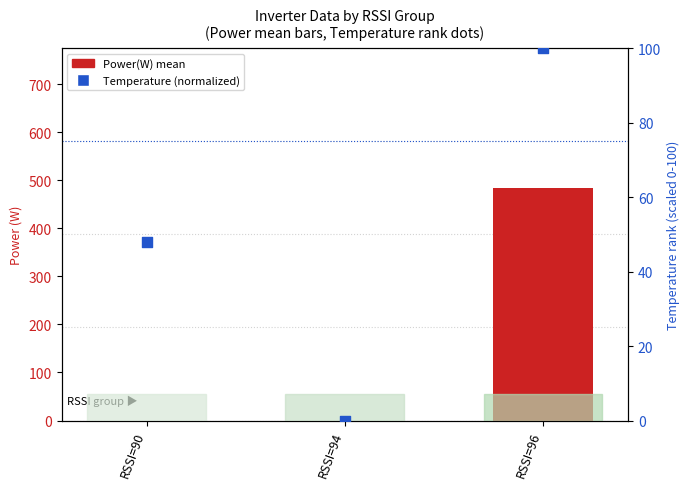

Which series has the largest total across all categories?

Power(W) mean